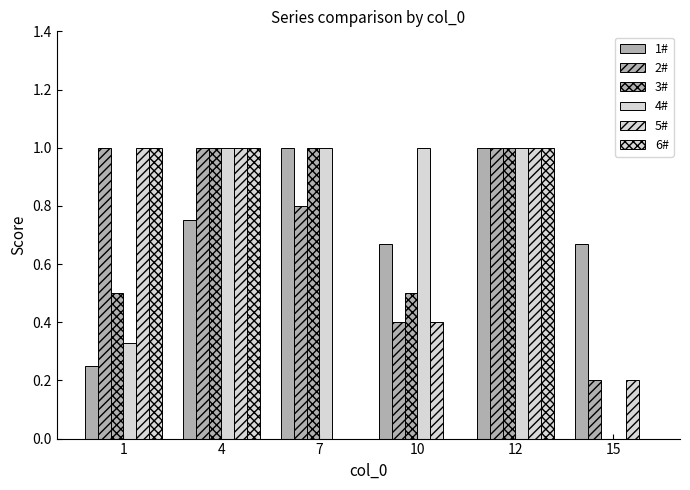

At 4, list the series in order from largest to smallest.

2#, 3#, 4#, 5#, 6#, 1#